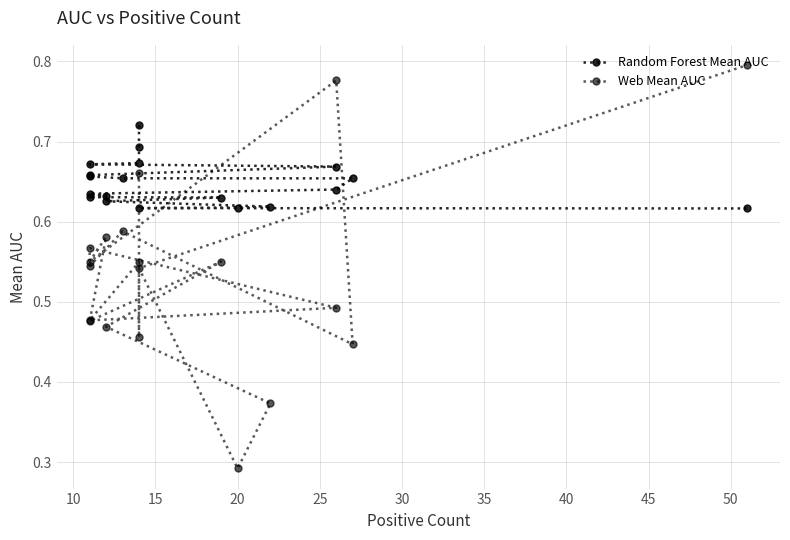

Which series ends up on top after the final intersection of Random Forest Mean AUC and Web Mean AUC?

Web Mean AUC